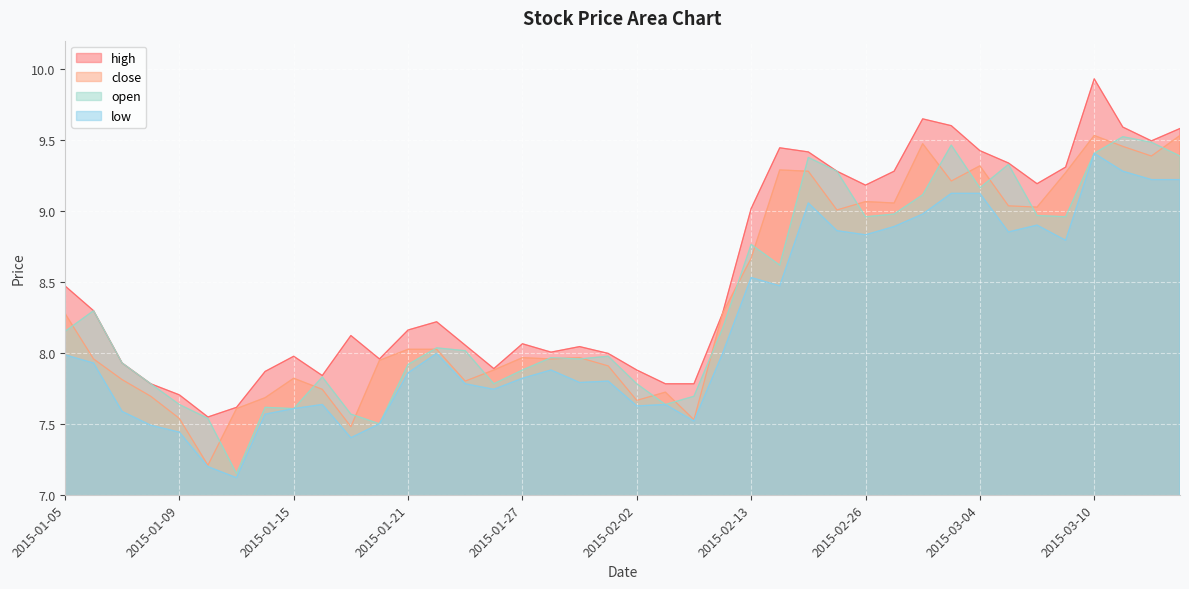

How many categories are shown in the chart?

40